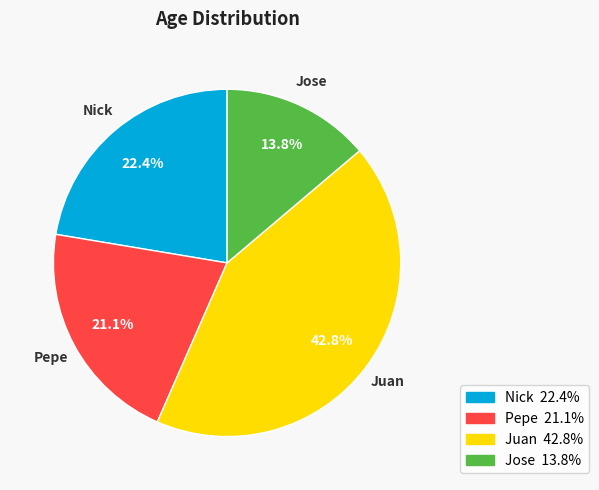

Does Juan represent more than half of the total?

No